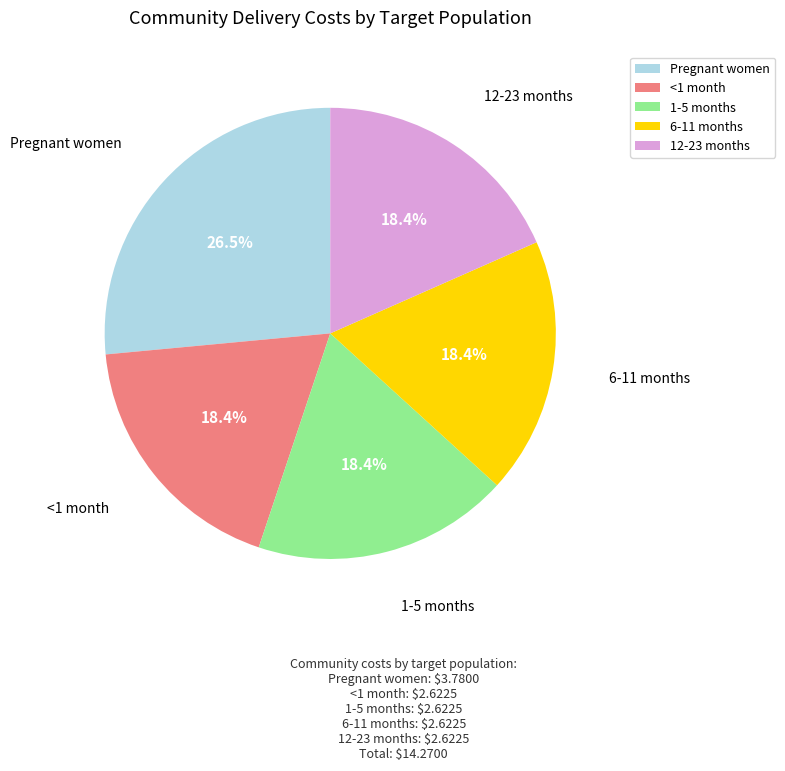

Count the number of slices in the pie.

5